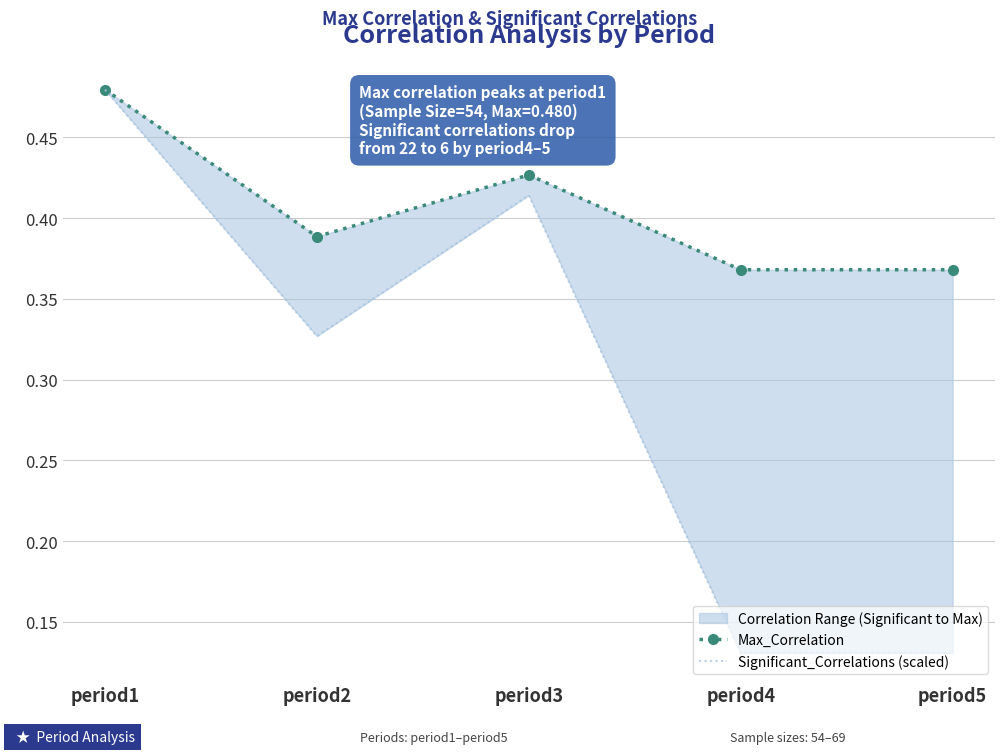

What is the value of the Significant_Correlations (scaled) point at the 2nd from the left?

0.3